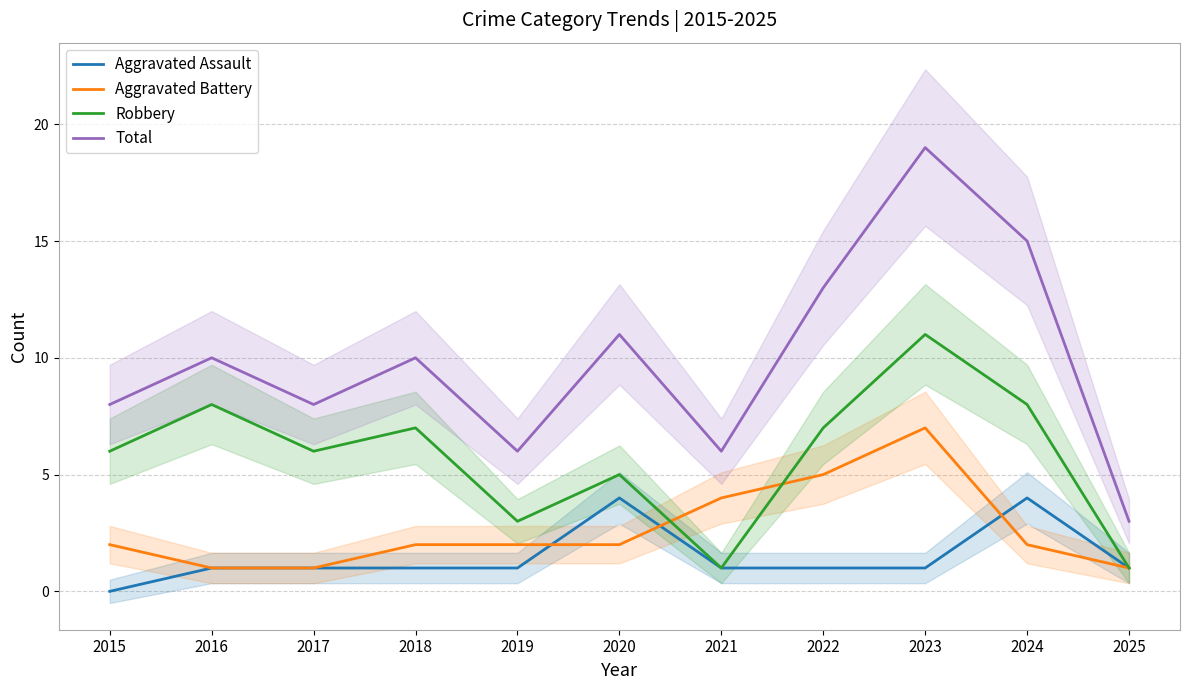

What is the value of the Total point at the 10th from the left?

15